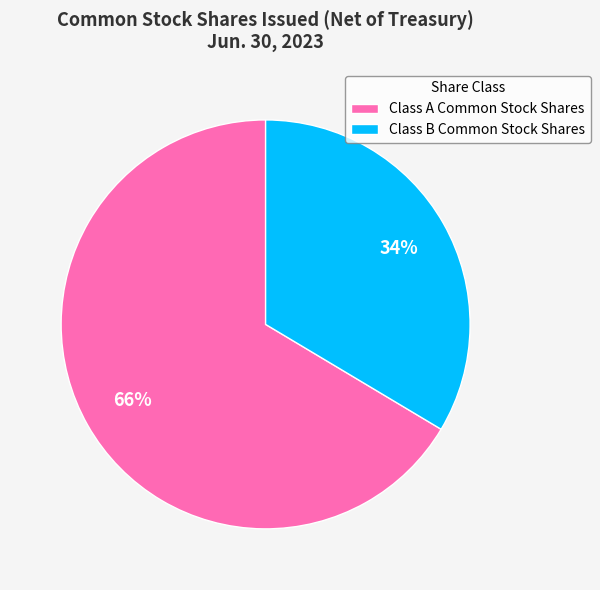

Is the sum of Class A Common Stock Shares and Class B Common Stock Shares greater than half?

Yes